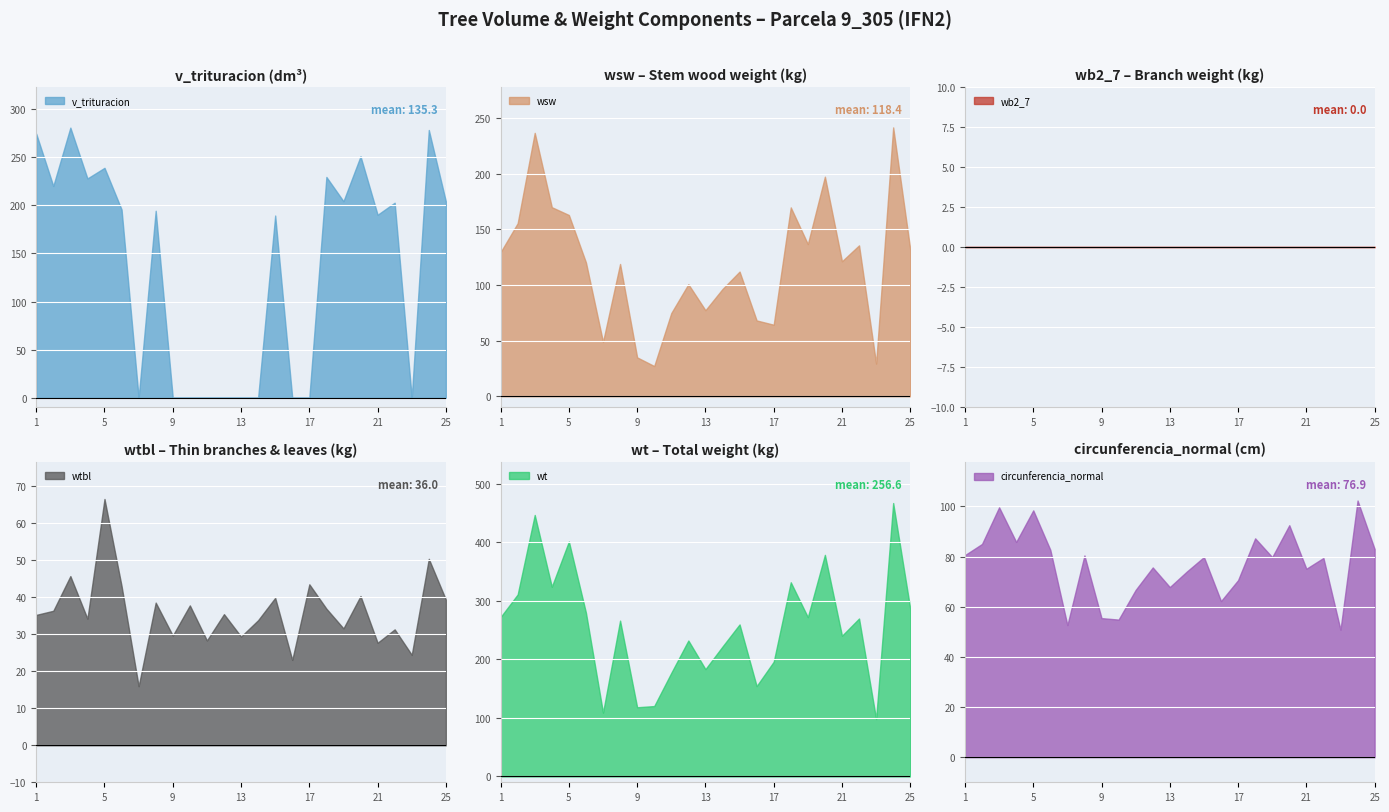

Which series has the widest spread of values?

wt